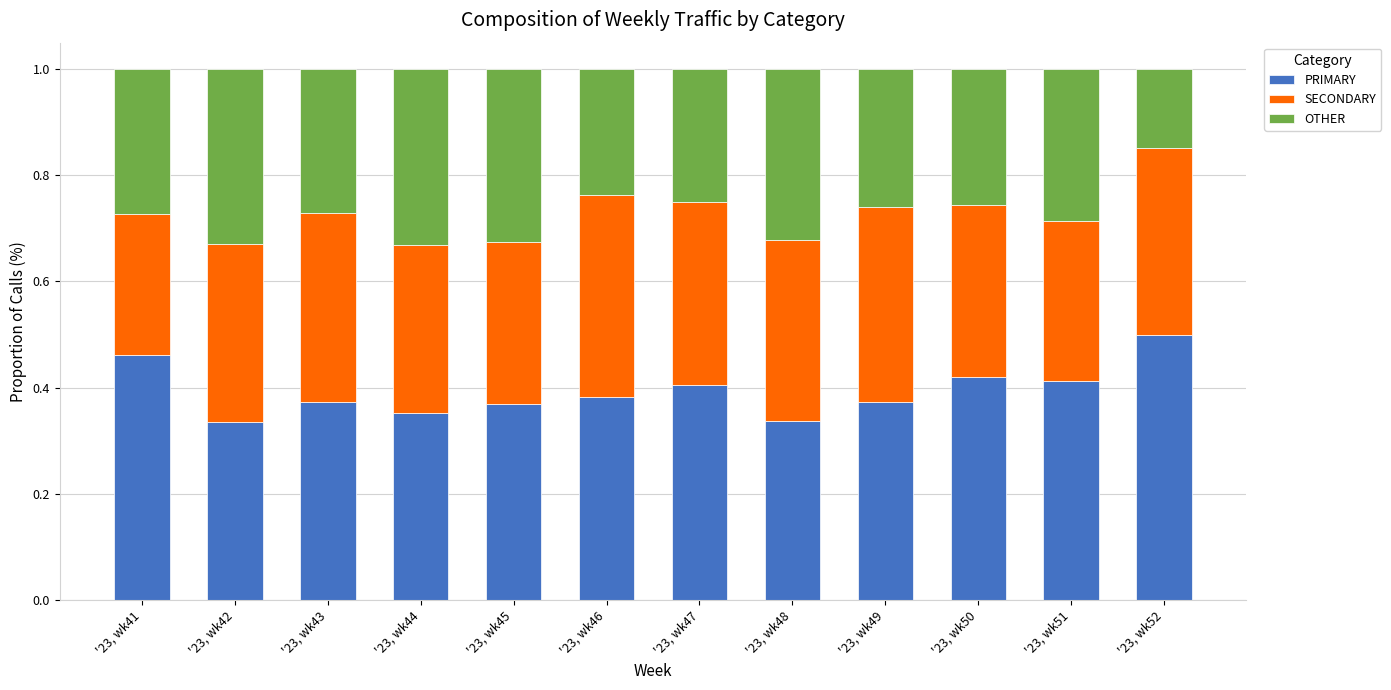

List the labels in order of PRIMARY value, largest first.

'23, wk52, '23, wk41, '23, wk50, '23, wk51, '23, wk47, '23, wk46, '23, wk43, '23, wk49, '23, wk45, '23, wk44, '23, wk48, '23, wk42